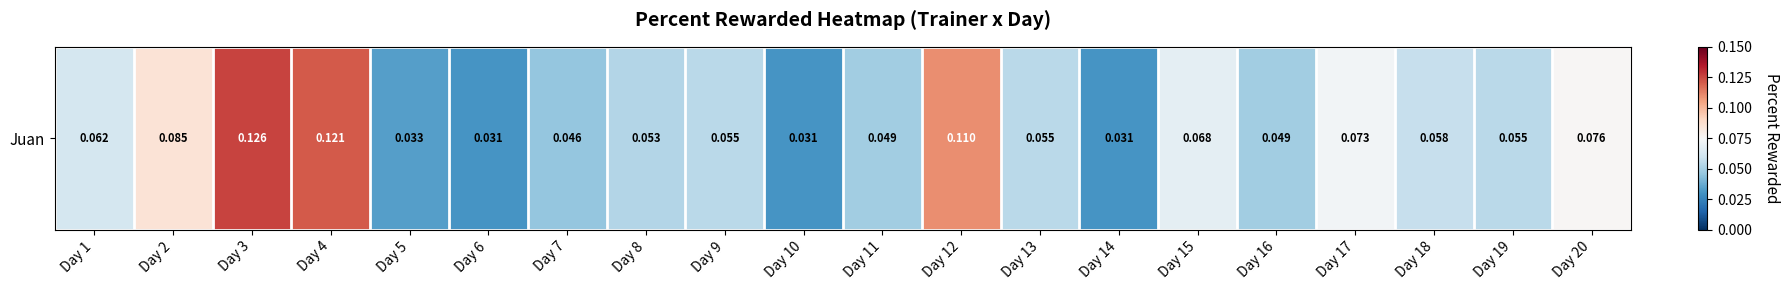

Rank the categories by value from highest to lowest.

Day 3, Day 4, Day 12, Day 2, Day 20, Day 17, Day 15, Day 1, Day 18, Day 9, Day 13, Day 19, Day 8, Day 11, Day 16, Day 7, Day 5, Day 10, Day 14, Day 6